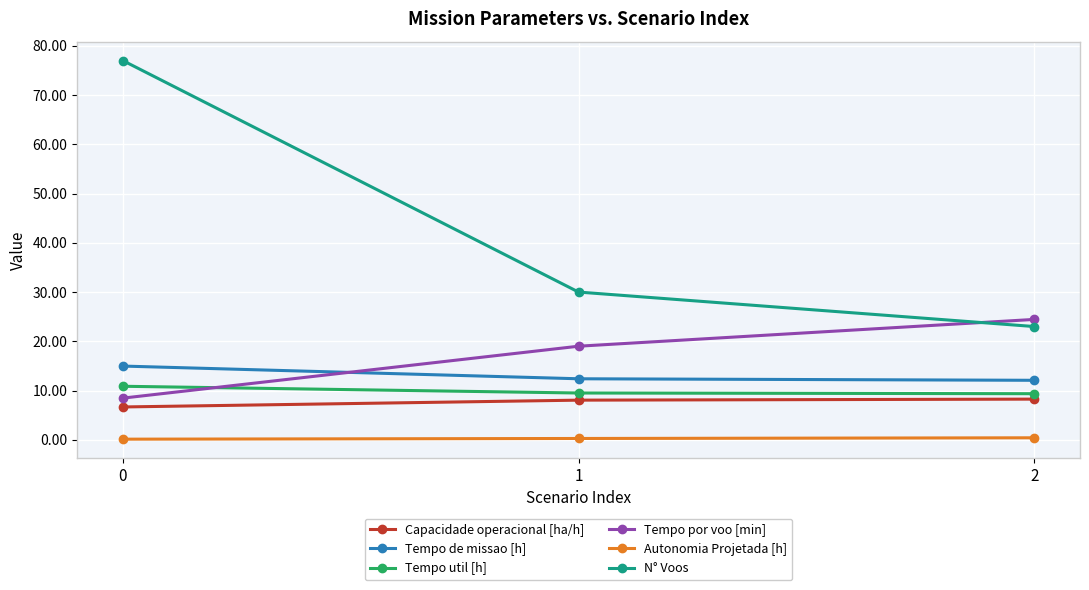

What is the greatest value displayed?

77.0